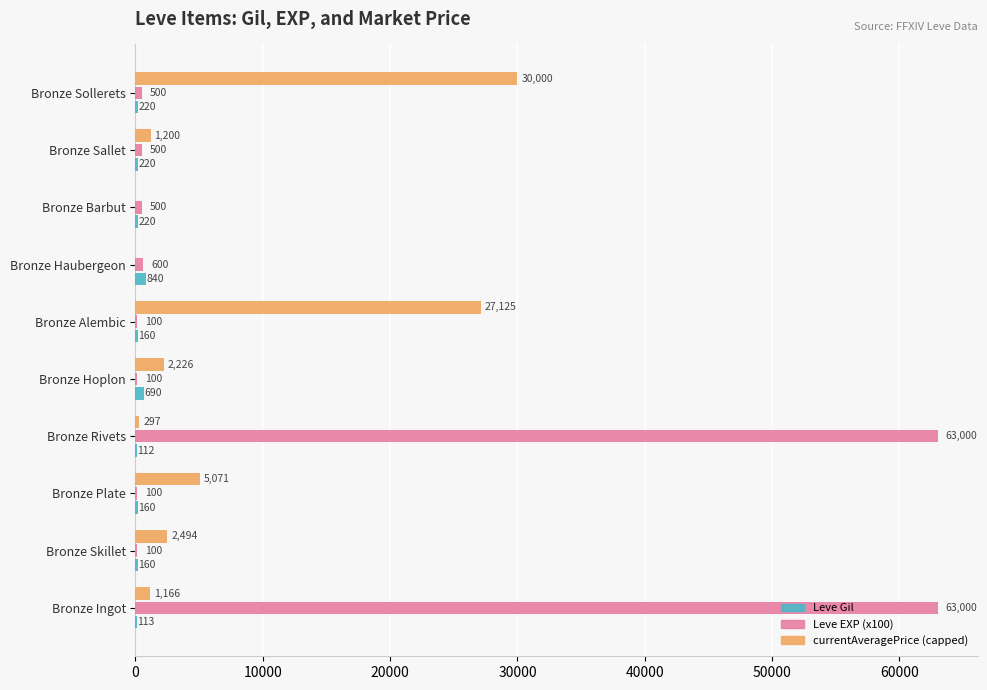

At which category is the sum across all series the highest?

Bronze Ingot